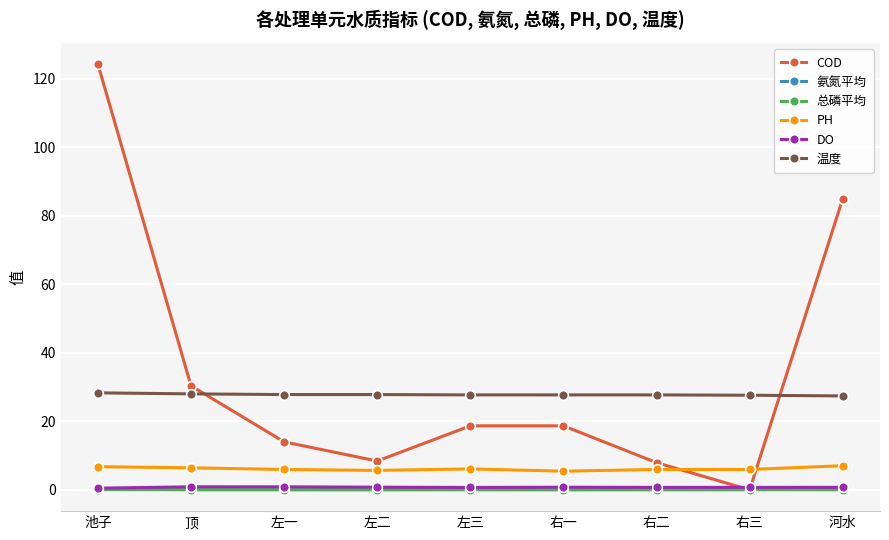

What is the value of the DO point at the 2nd from the left?

0.9